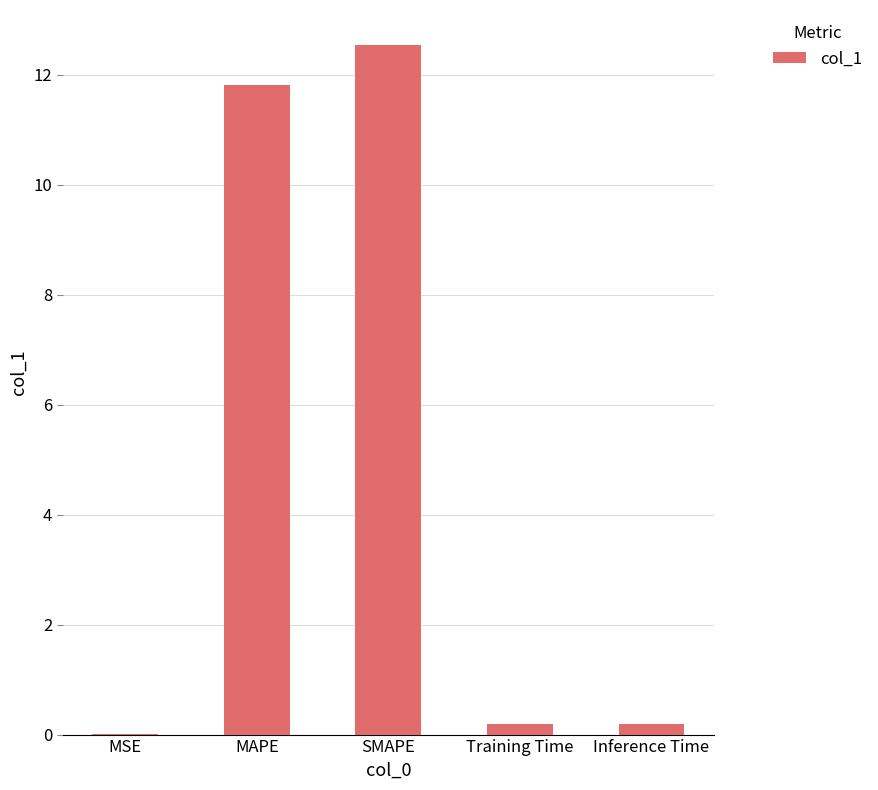

The value at MSE is 0.0. True or false?

True